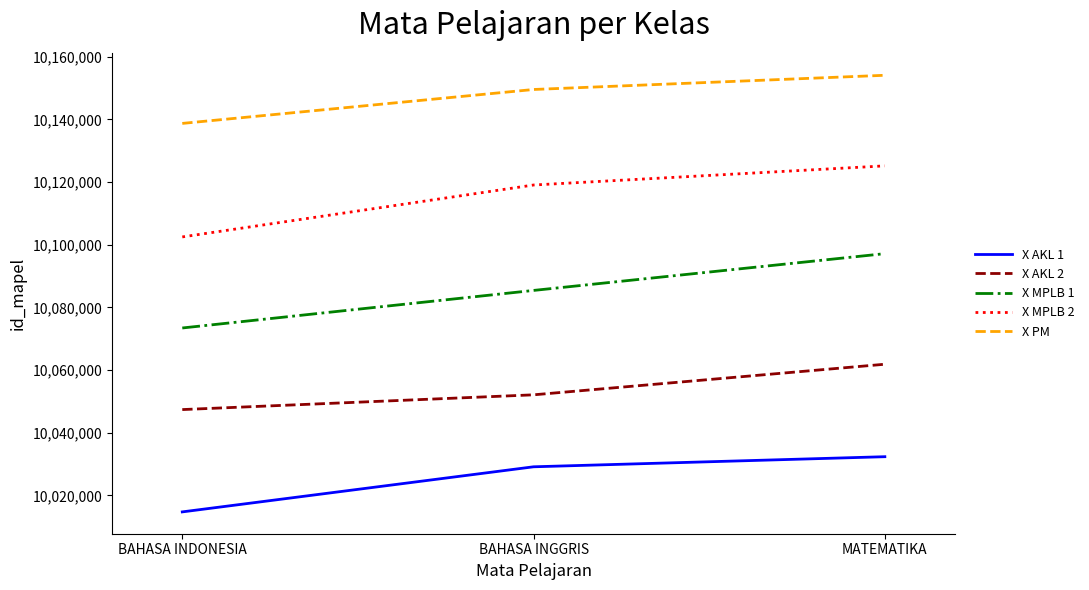

Reading right to left, what are all the values shown in this chart?

X AKL 1: MATEMATIKA=10032358	BAHASA INGGRIS=10029138	BAHASA INDONESIA=10014750
X AKL 2: MATEMATIKA=10061860	BAHASA INGGRIS=10052101	BAHASA INDONESIA=10047393
X MPLB 1: MATEMATIKA=10097143	BAHASA INGGRIS=10085406	BAHASA INDONESIA=10073425
X MPLB 2: MATEMATIKA=10125149	BAHASA INGGRIS=10119042	BAHASA INDONESIA=10102478
X PM: MATEMATIKA=10154050	BAHASA INGGRIS=10149516	BAHASA INDONESIA=10138692